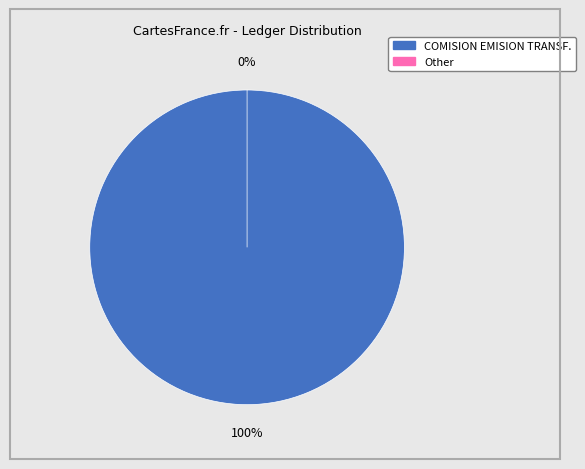

To the nearest percent, what portion does COMISION EMISION TRANSF. represent?

100%